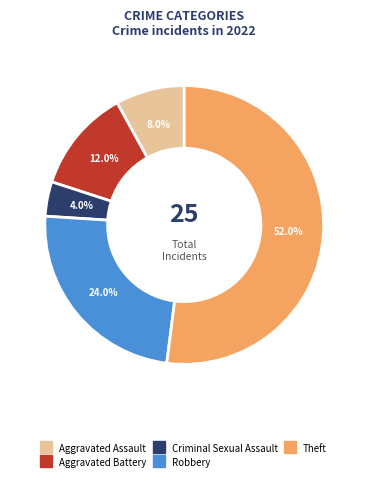

How many slices are in this pie chart?

5